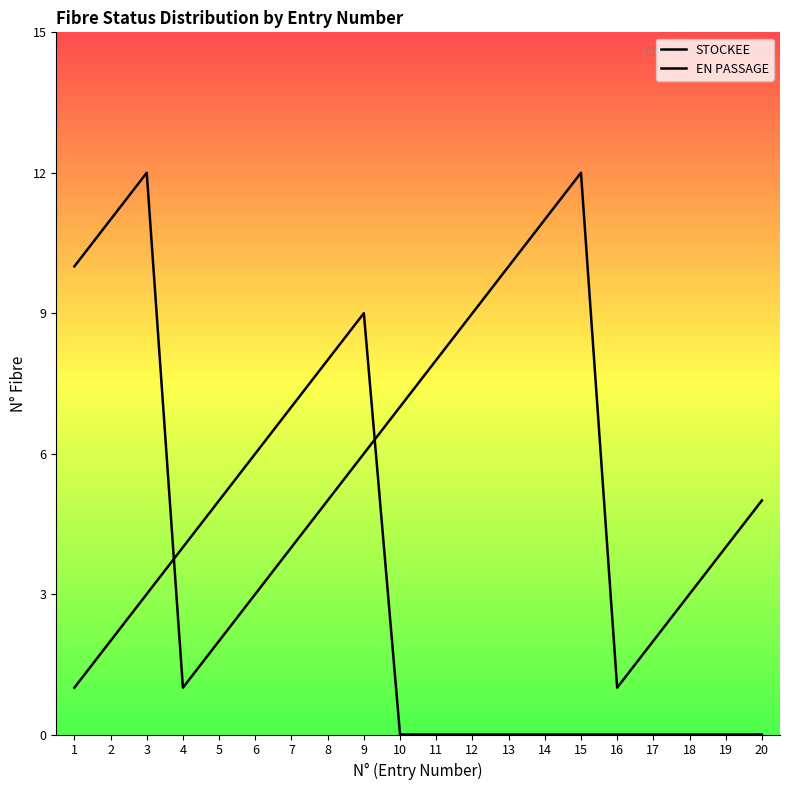

What is the sum of the STOCKEE values at 15 and 4?

4